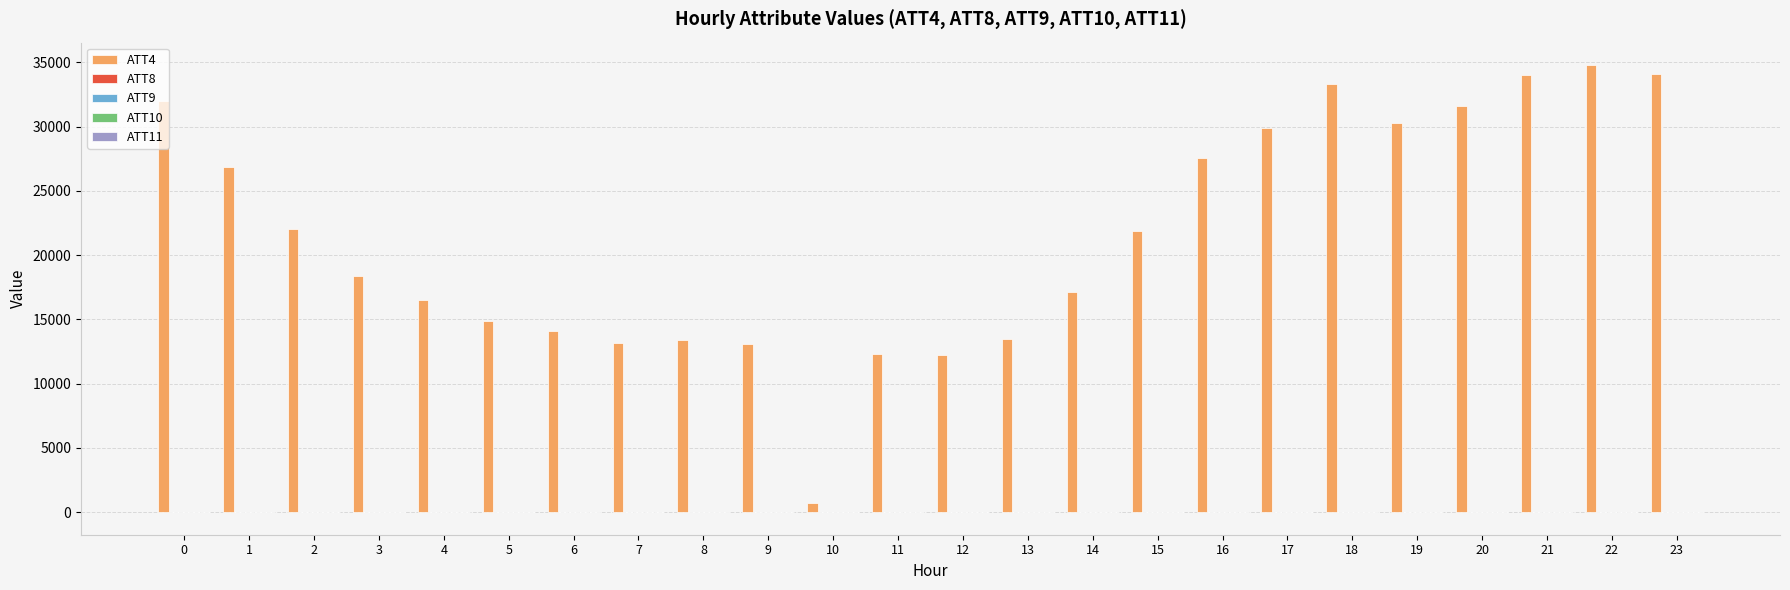

What is the maximum value shown in the chart?

34800.0